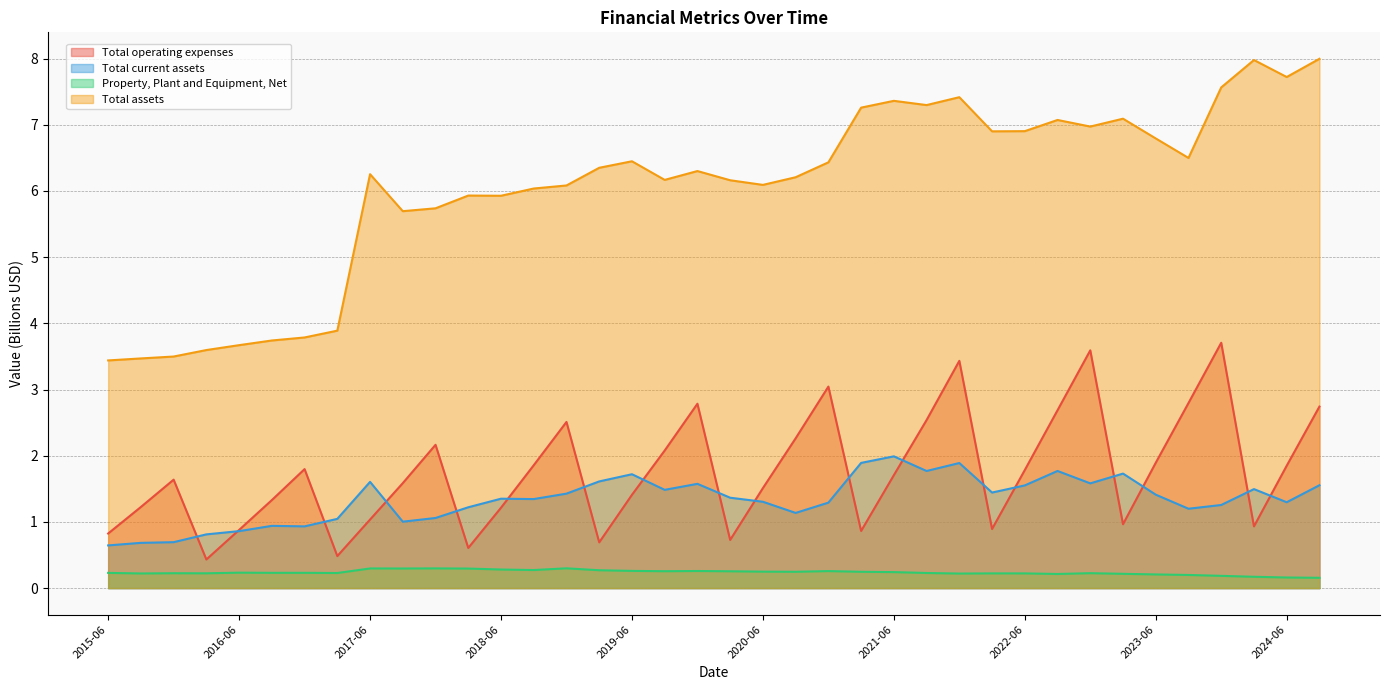

List the series in order of their peak value, lowest first.

Property, Plant and Equipment, Net, Total current assets, Total operating expenses, Total assets